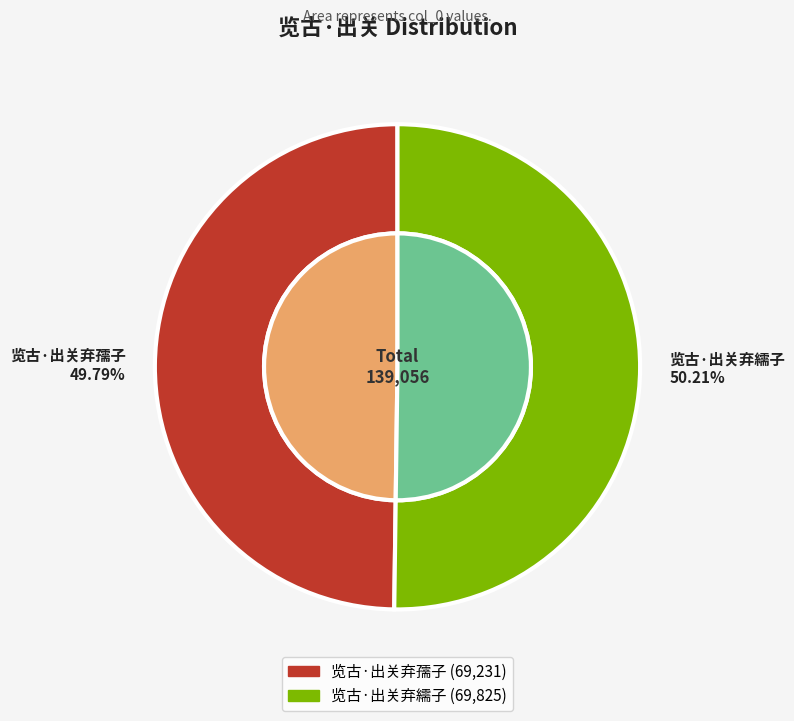

What is the smallest slice in the pie chart?

览古·出关弃孺子